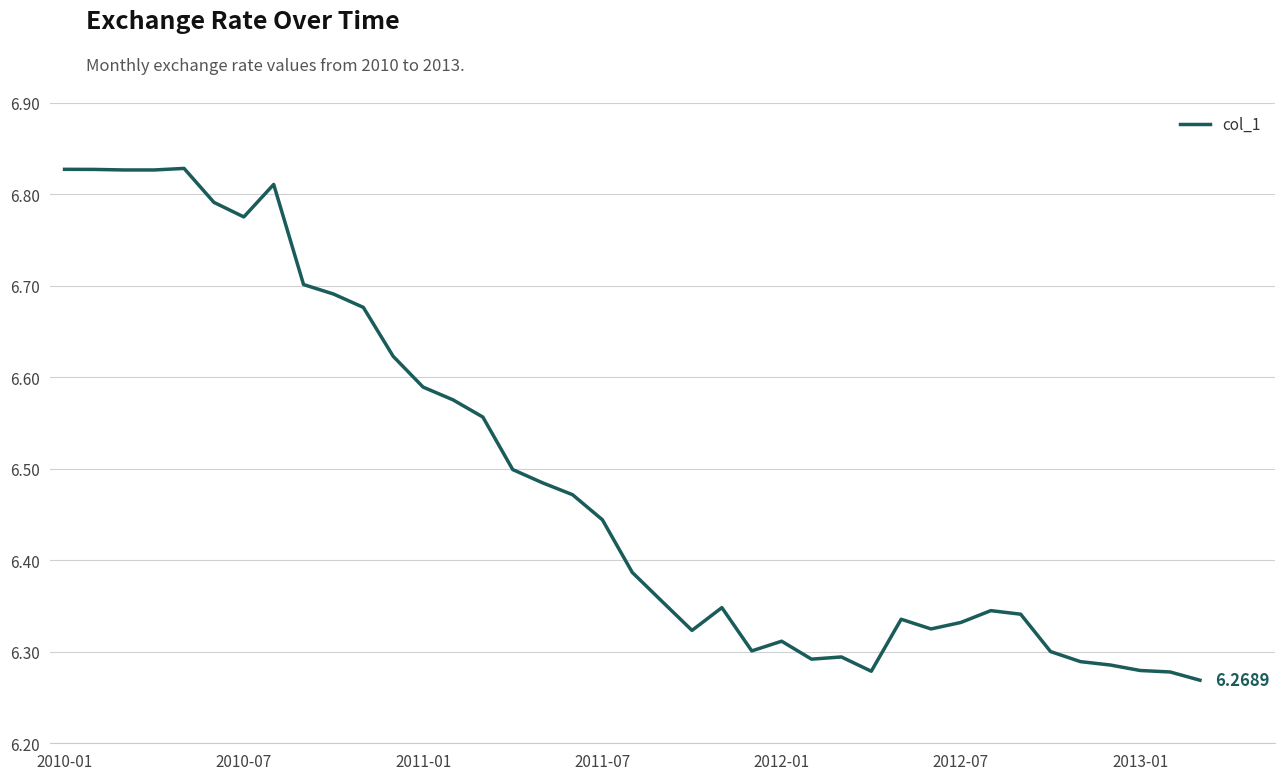

What is the difference between the maximum and minimum values?

0.6